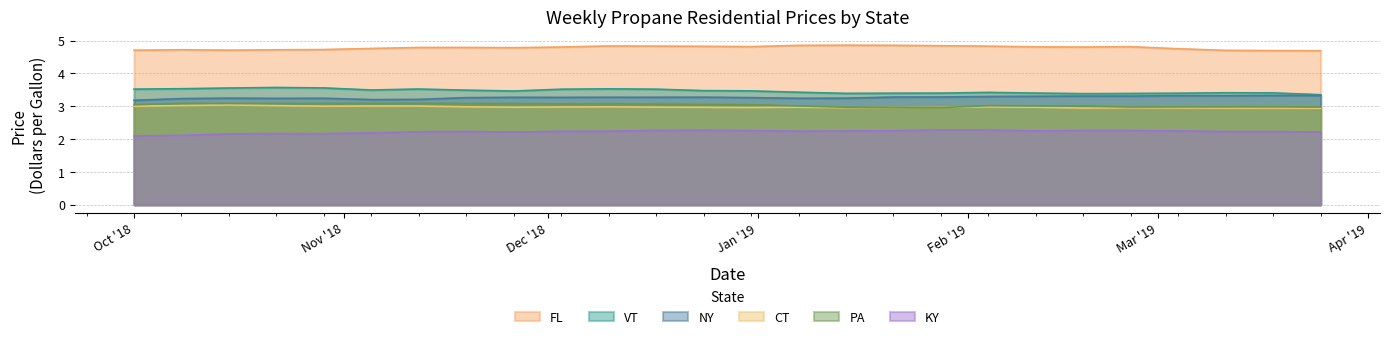

Which series has the largest total across all categories?

FL